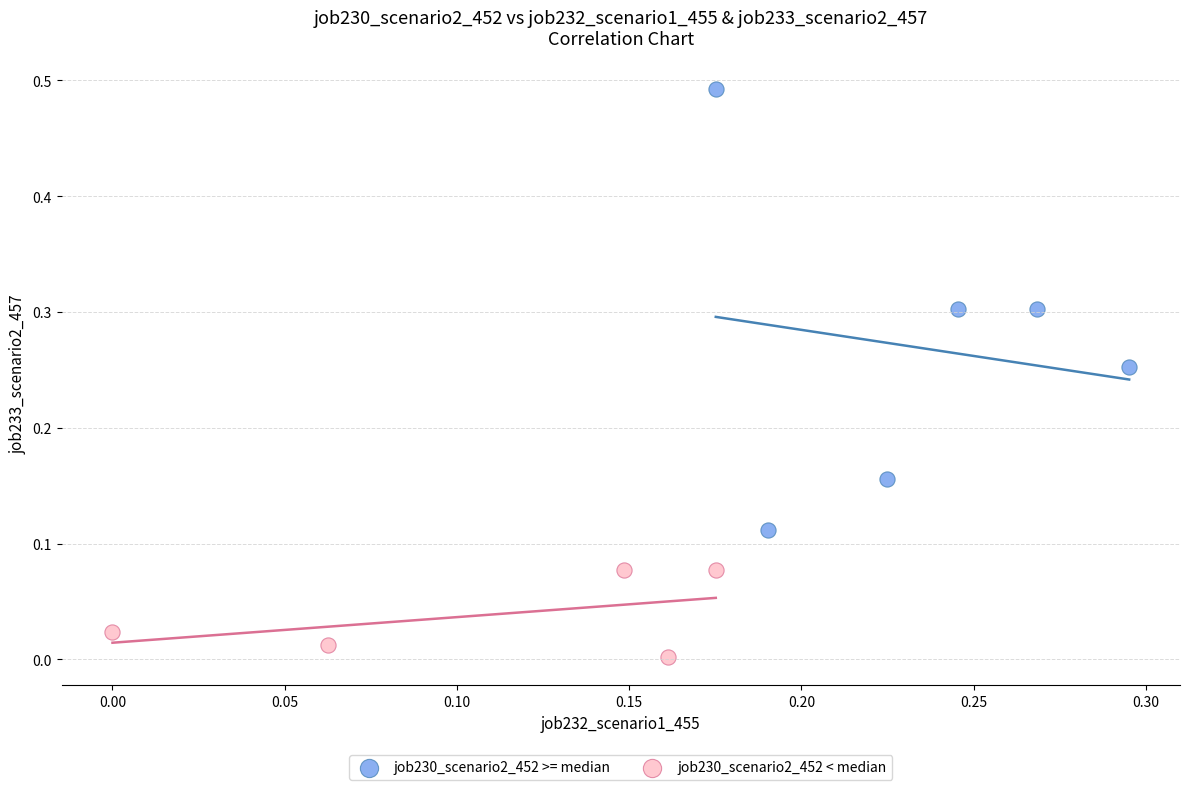

Which series has the largest Y range (max minus min)?

job230_scenario2_452 >= median